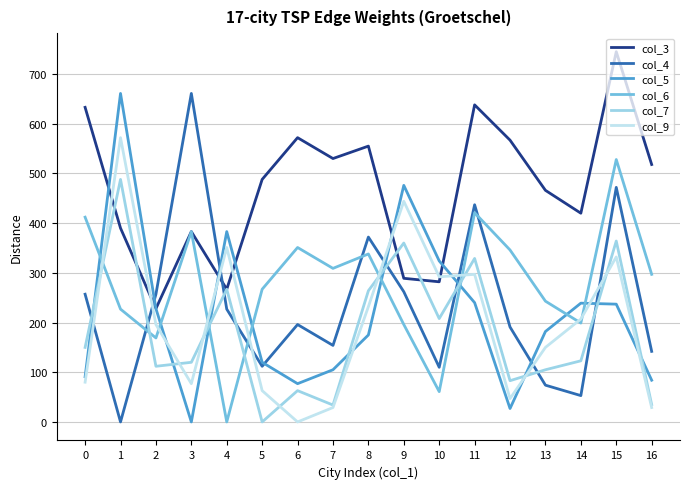

Between which two adjacent categories do col_3 and col_5 first intersect?

0 and 1